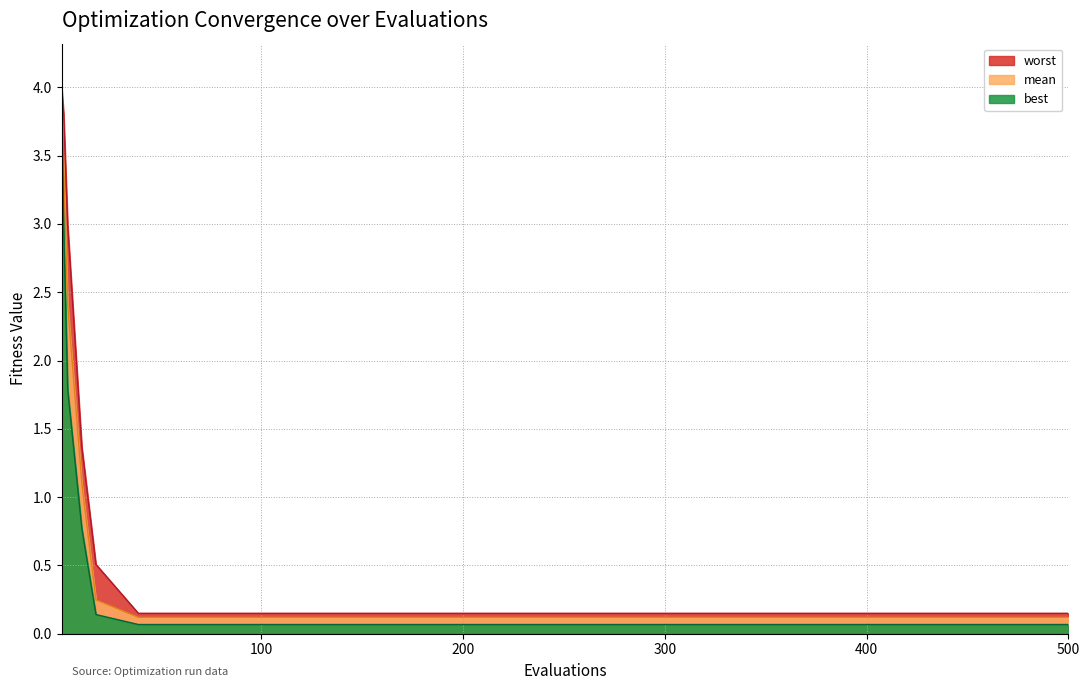

What is the sum of all worst values?

14.5